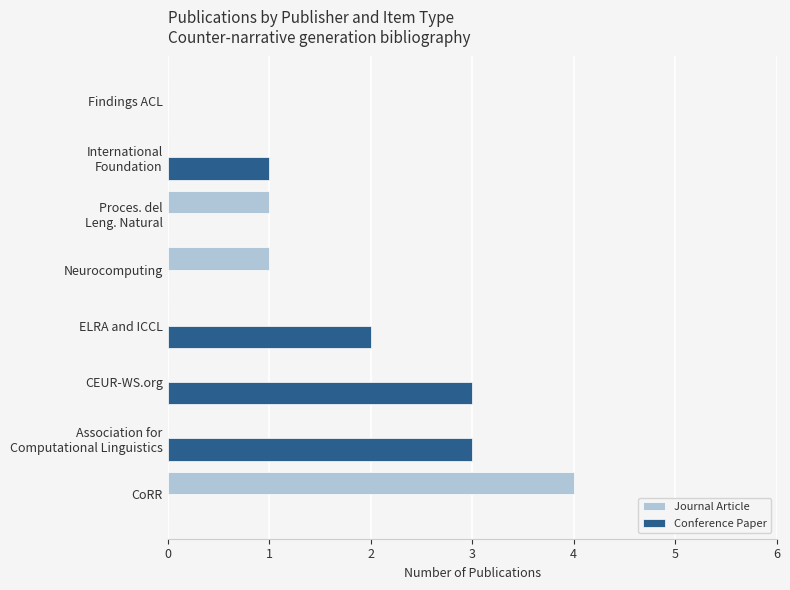

At which category is the sum across all series the highest?

CoRR